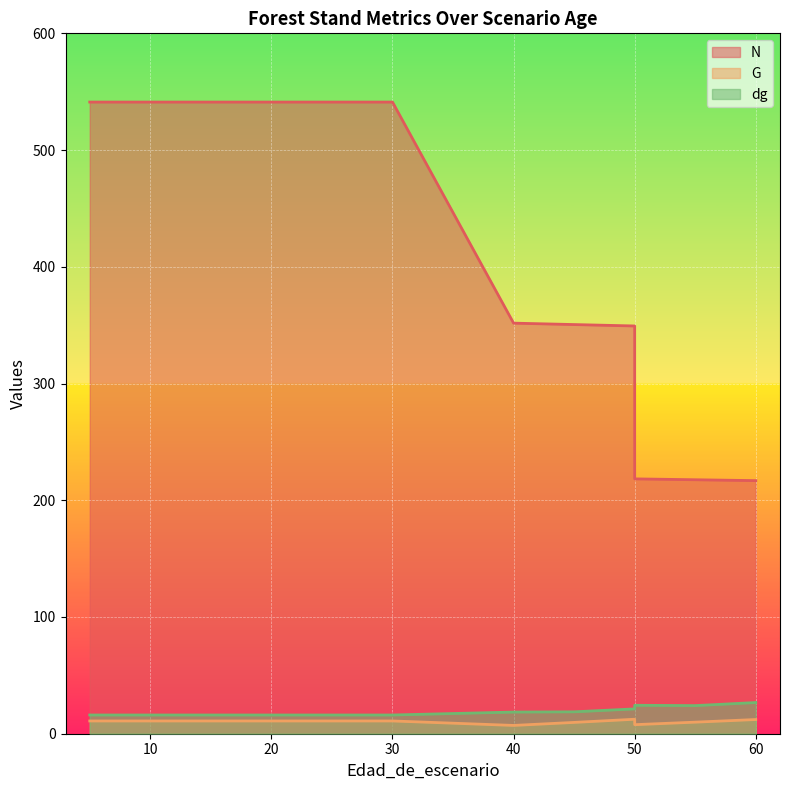

Reading right to left, transcribe all the data shown in this chart.

N: 216.8	217.6	218.3	349.3	350.5	351.7	541.1	541.1	541.1	541.1	541.1	541.1	541.1	541.1
G: 12.2	9.9	7.8	12.4	9.7	7.1	10.9	10.9	10.9	10.9	10.9	10.9	10.9	10.9
dg: 26.7	24.1	24.4	21.3	18.8	18.6	16.0	16.0	16.0	16.0	16.0	16.0	16.0	16.0